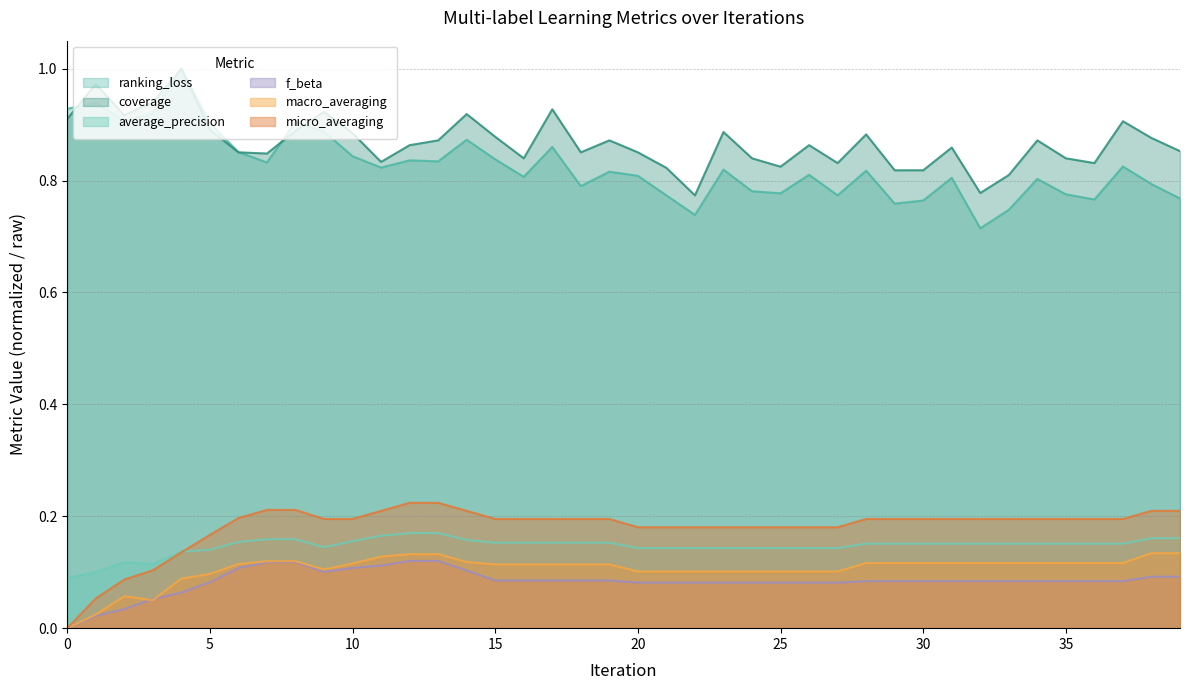

True or false: coverage and average_precision intersect in this chart.

False